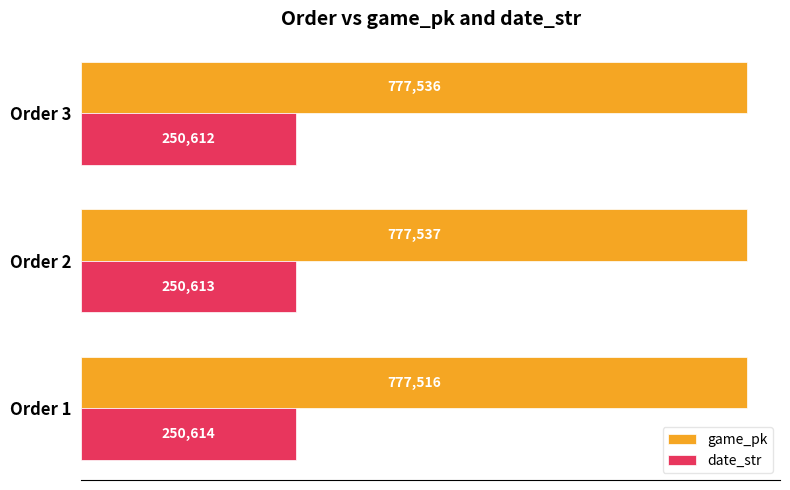

Which series has the largest total across all categories?

game_pk